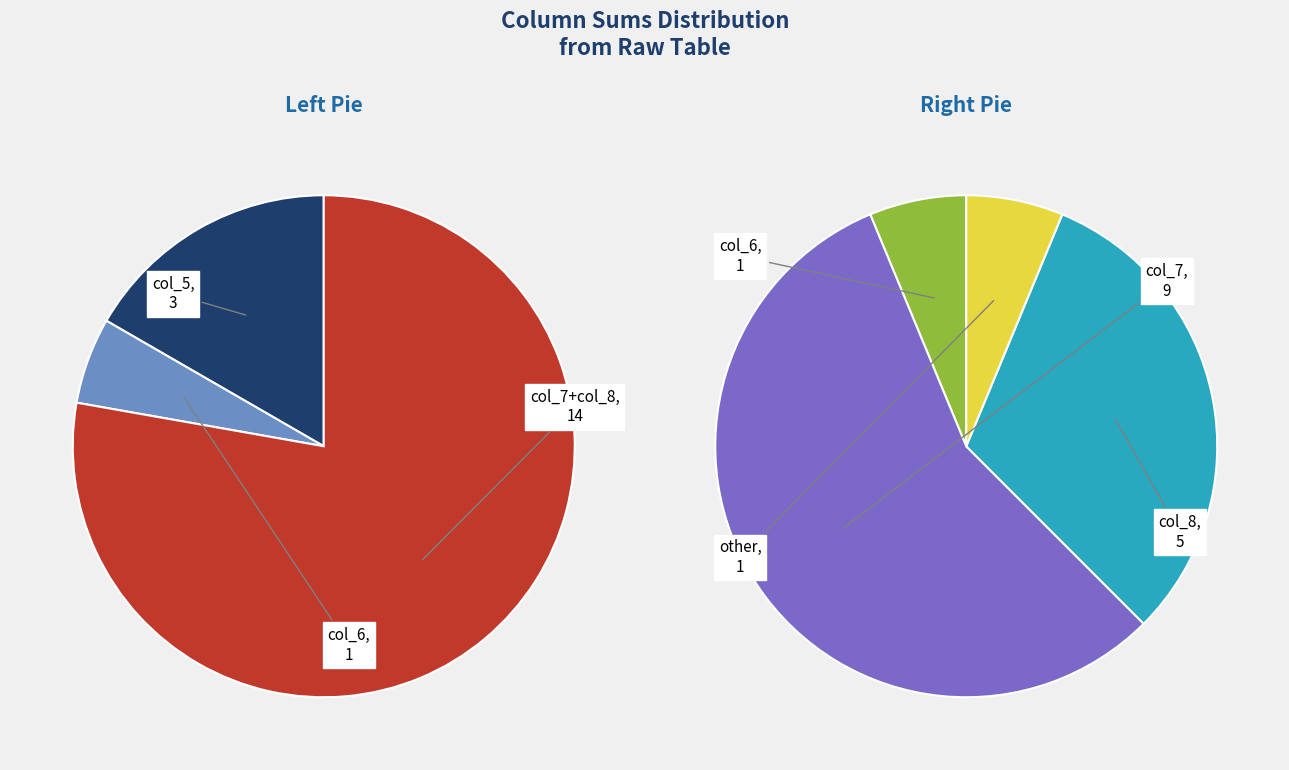

To the nearest percent, what is the combined percentage of 10 and 16?

11%